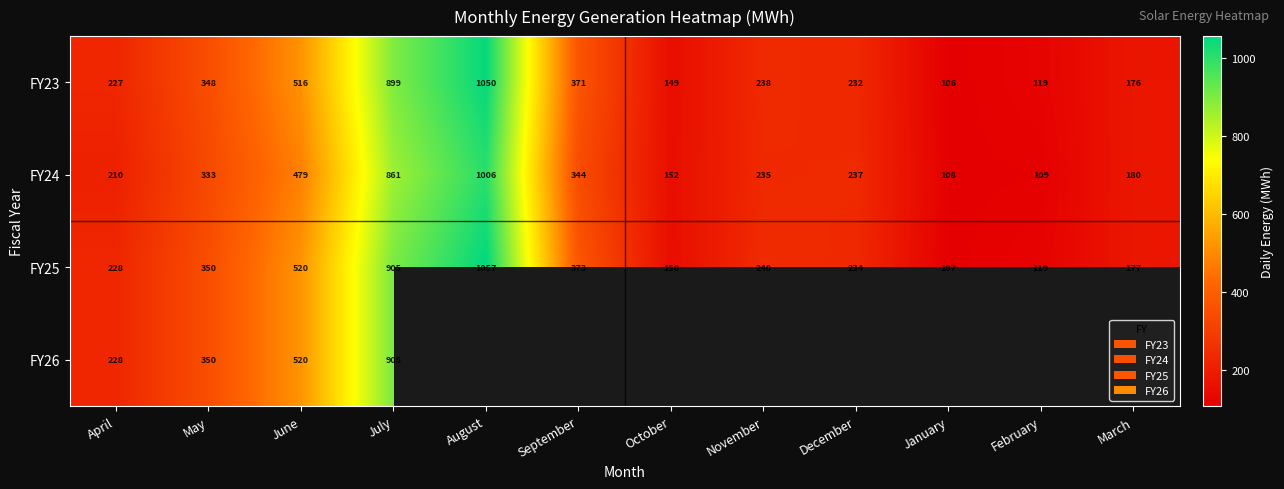

Between February and June, which is larger?

June